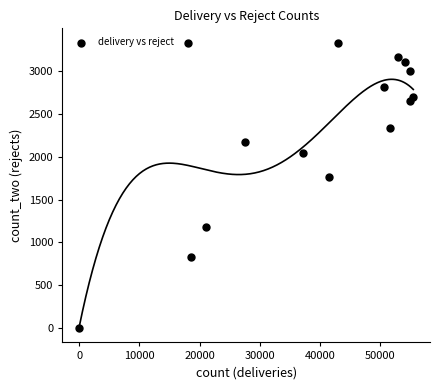

What is the range of X values (max minus min)?

55453